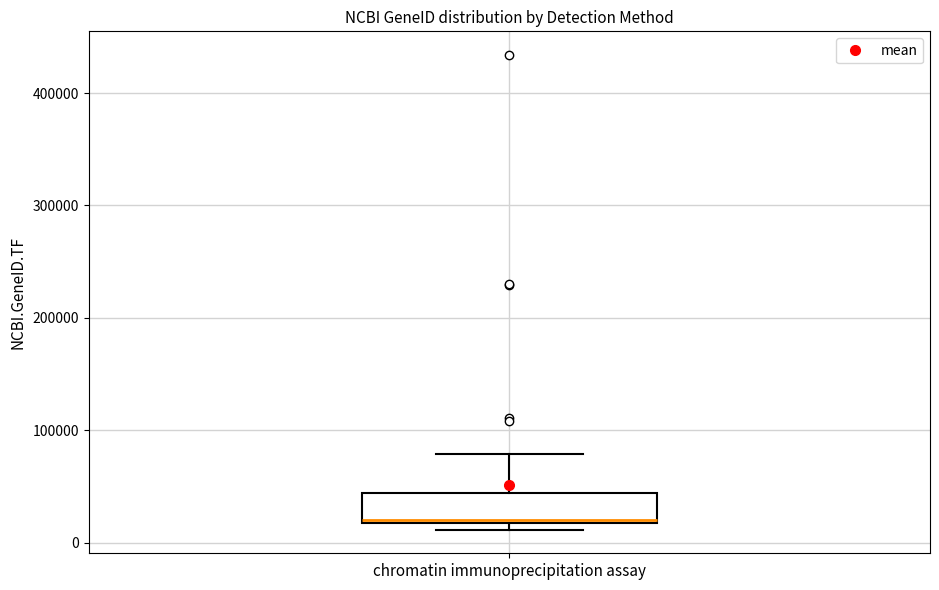

Where does the upper whisker of the box for chromatin immunoprecipitation assay end on the y-axis? The values are not printed on the chart, so give them approximately, as read against the axis.

80000